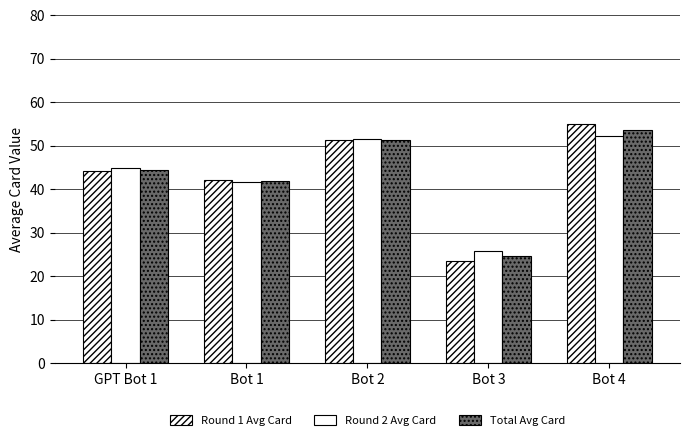

What value does the Round 2 Avg Card series have at Bot 4?

52.2